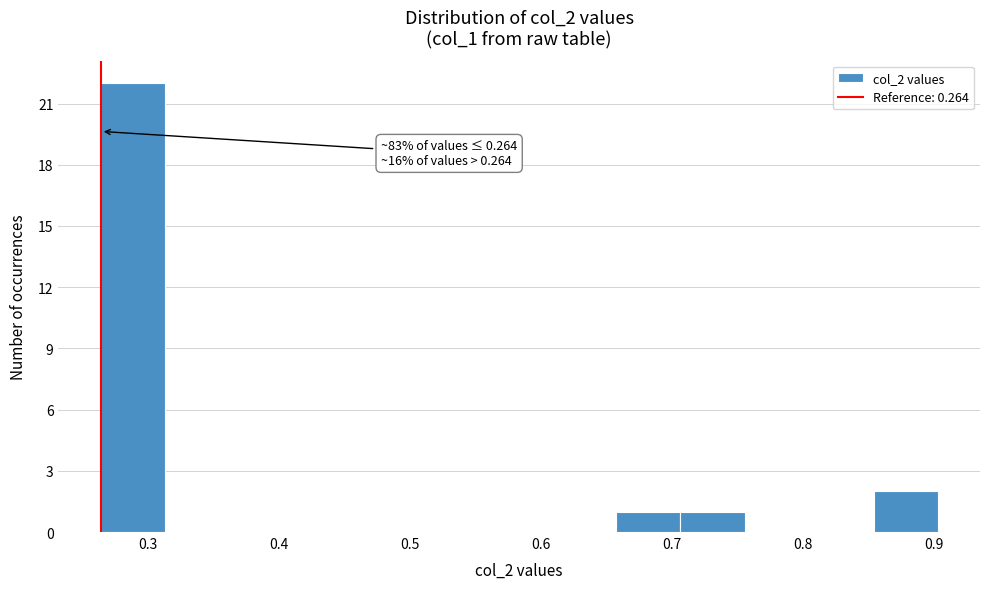

Over which range of the x-axis is the bar tallest?

0.26 to 0.31